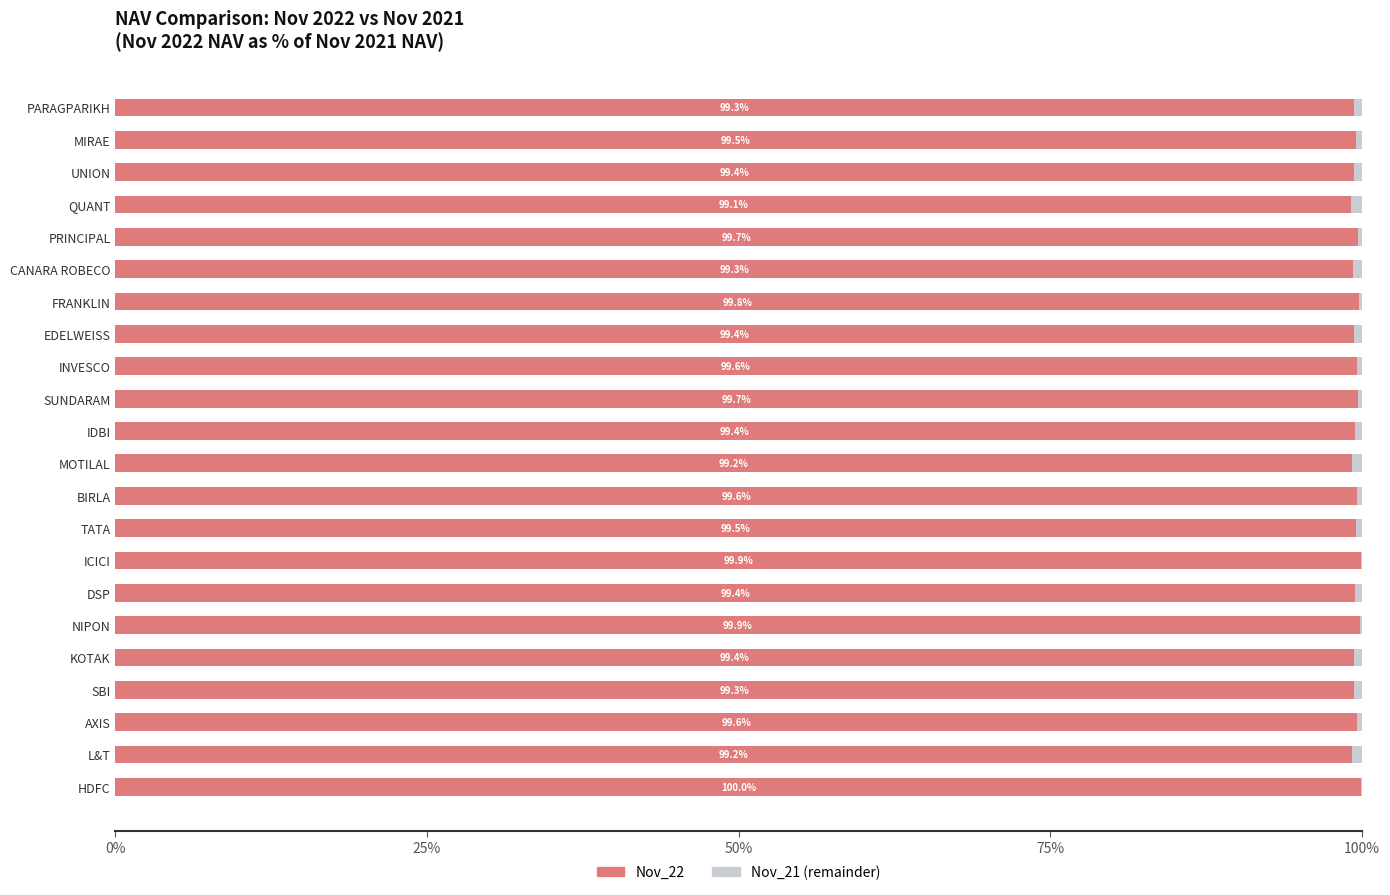

What is the total value across all series at INVESCO?

100.0